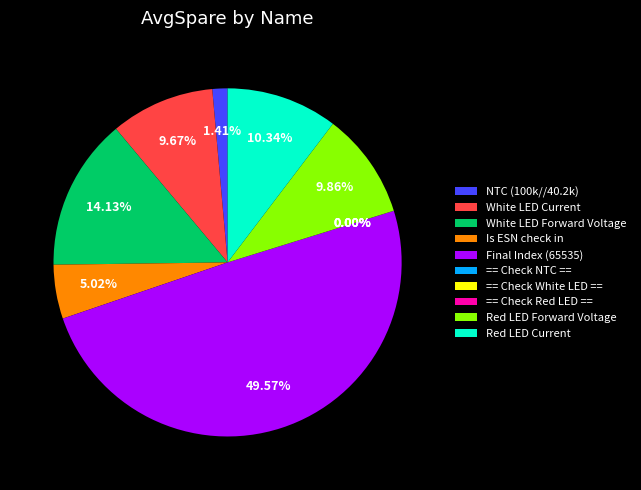

Between White LED Current and Final Index (65535), which is larger?

Final Index (65535)